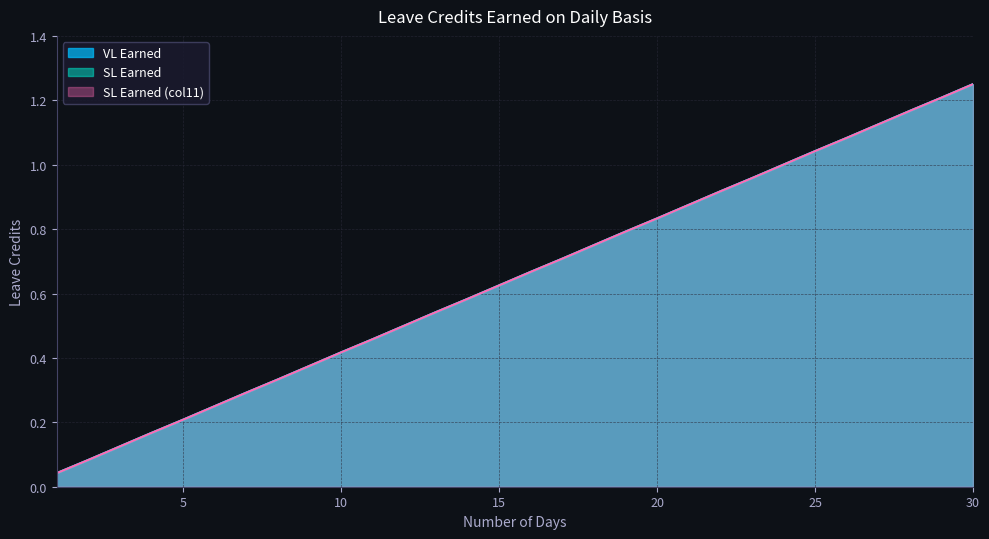

What is the approximate value of SL Earned at 23?

1.0